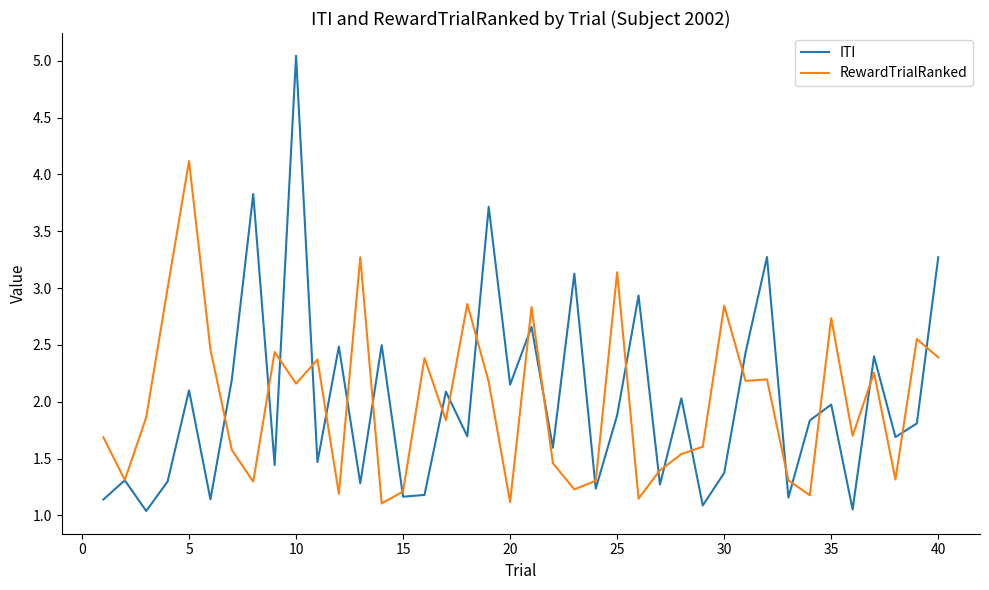

Which series has the largest range (max minus min)?

ITI